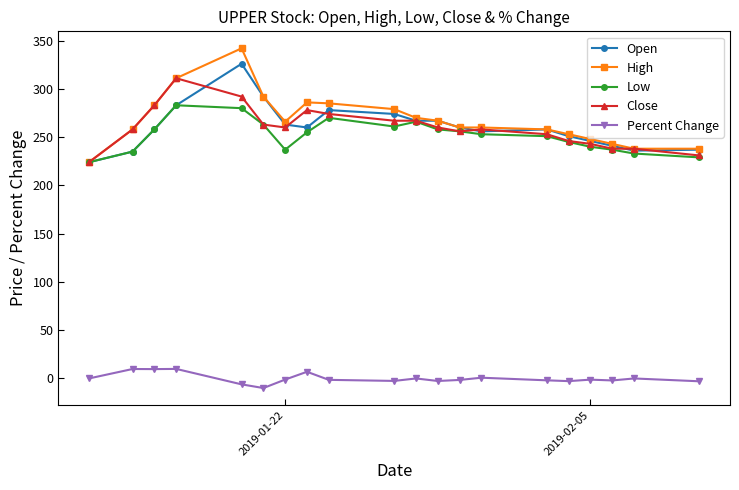

Which series has the largest range (max minus min)?

High